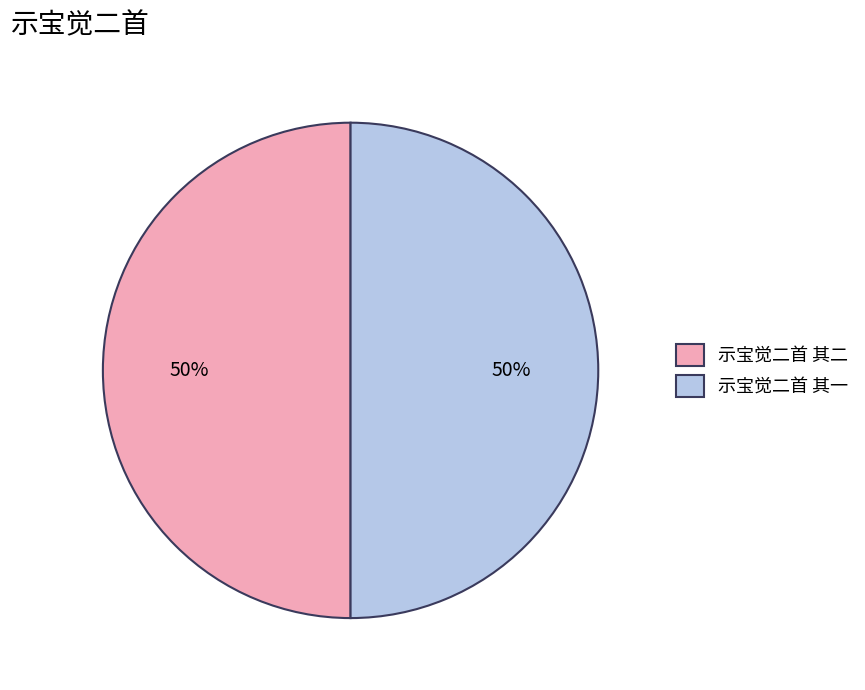

How many segments does this pie chart have?

2